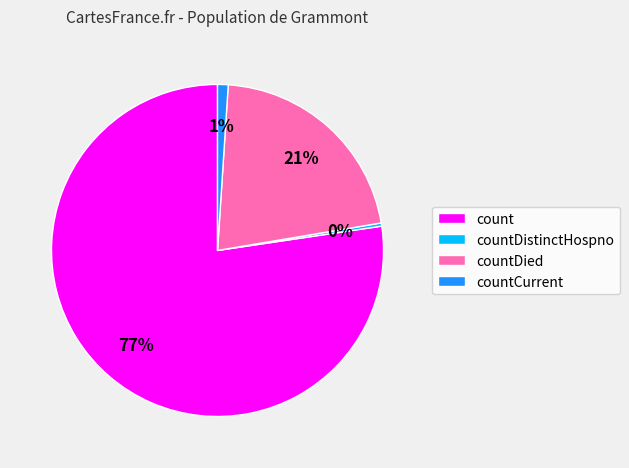

What is the smallest slice in the pie chart?

countDistinctHospno